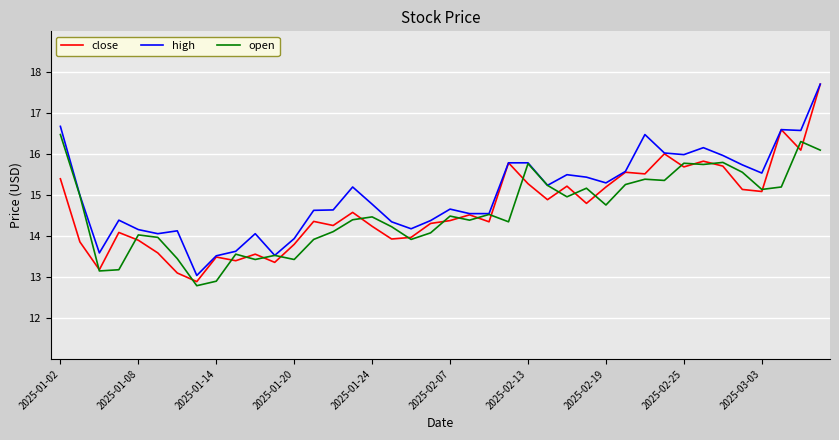

How many categories are shown in the chart?

40